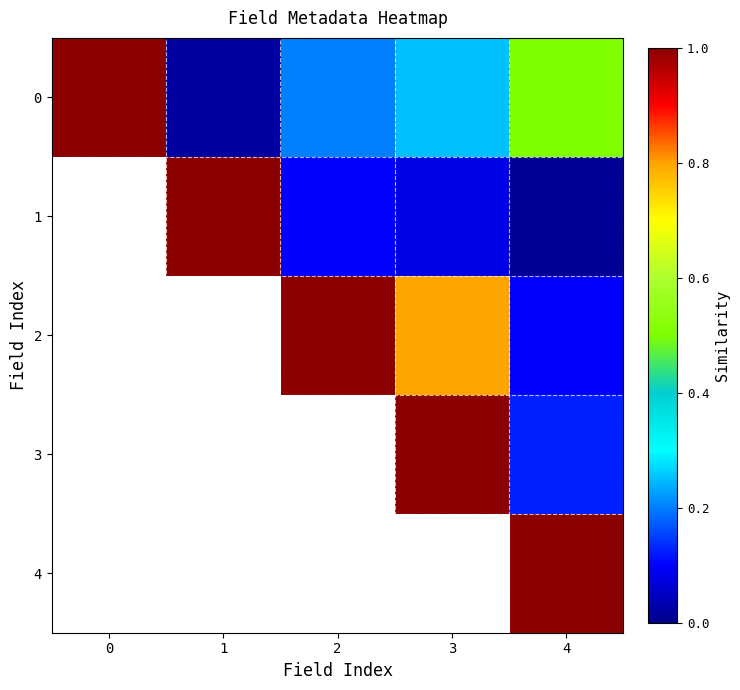

The 2 series shows 1.4 at 3. True or false?

False